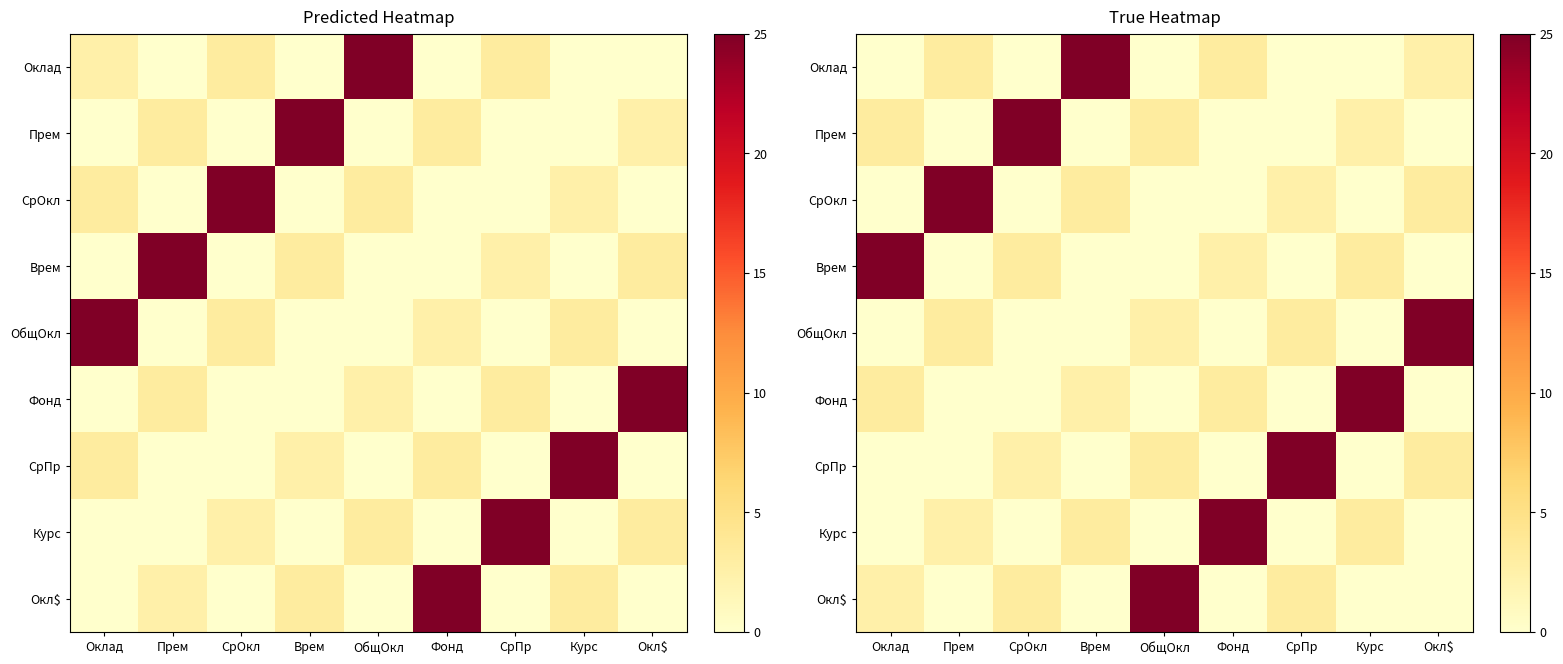

How many categories are shown in the chart?

9